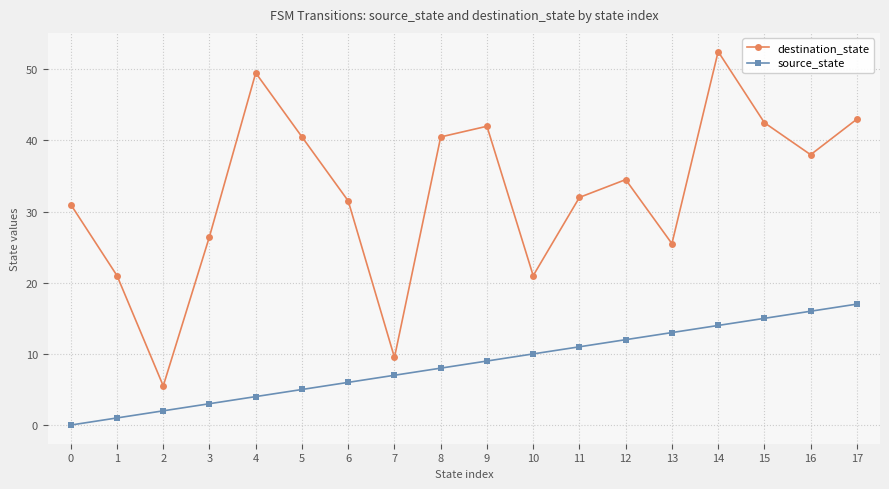

Rank the series by their maximum value, from lowest to highest.

source_state, destination_state